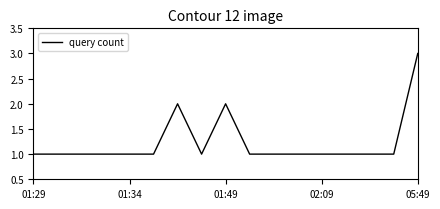

What is the greatest value displayed?

3